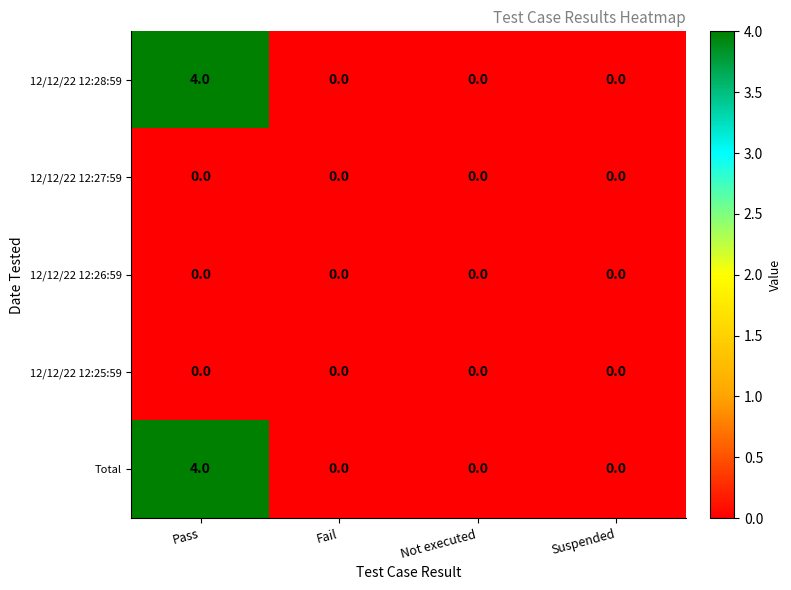

At which category is the sum across all series the highest?

Pass